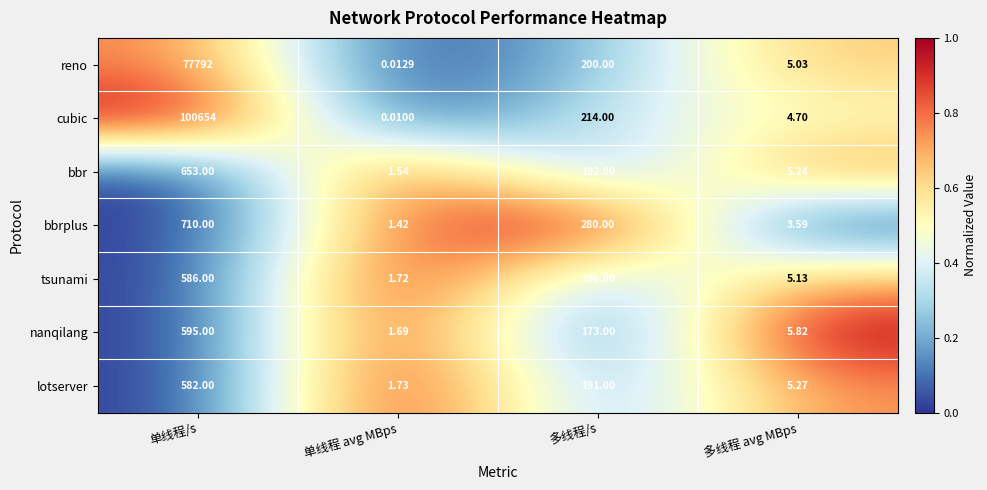

List the series in order of their peak value, lowest first.

lotserver, tsunami, nanqilang, bbr, bbrplus, reno, cubic